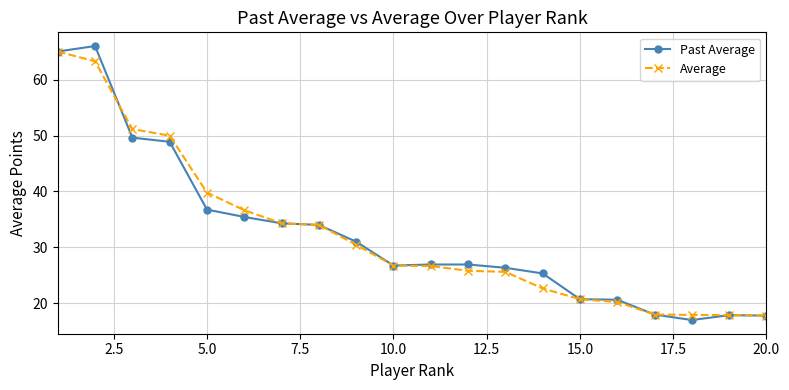

Which series has the largest range (max minus min)?

Past Average